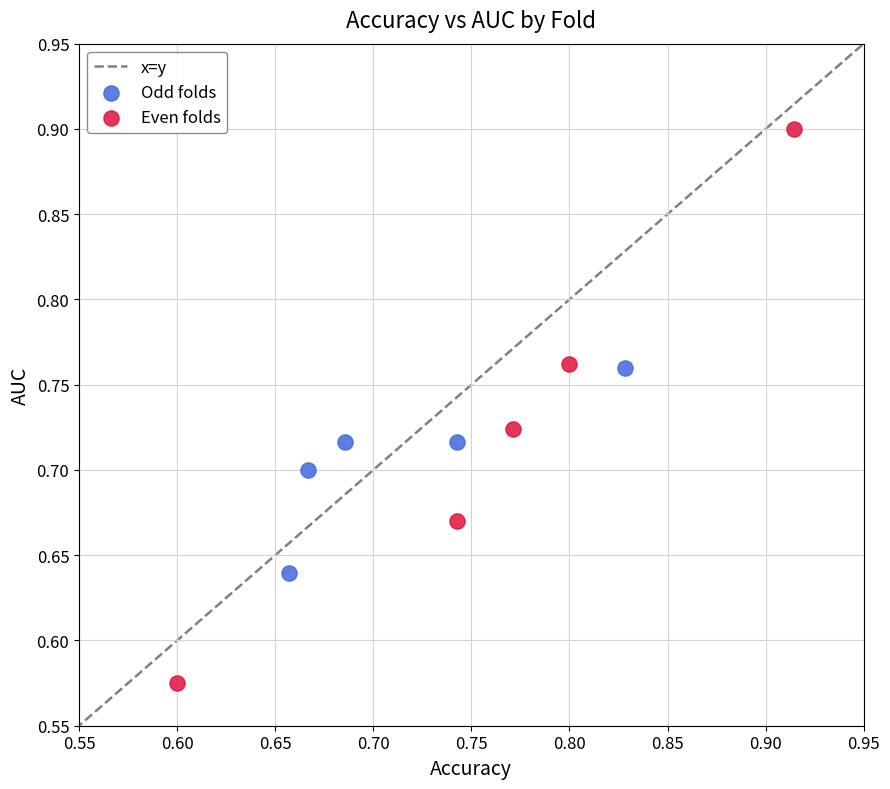

Which series reaches the minimum Y coordinate?

Even folds